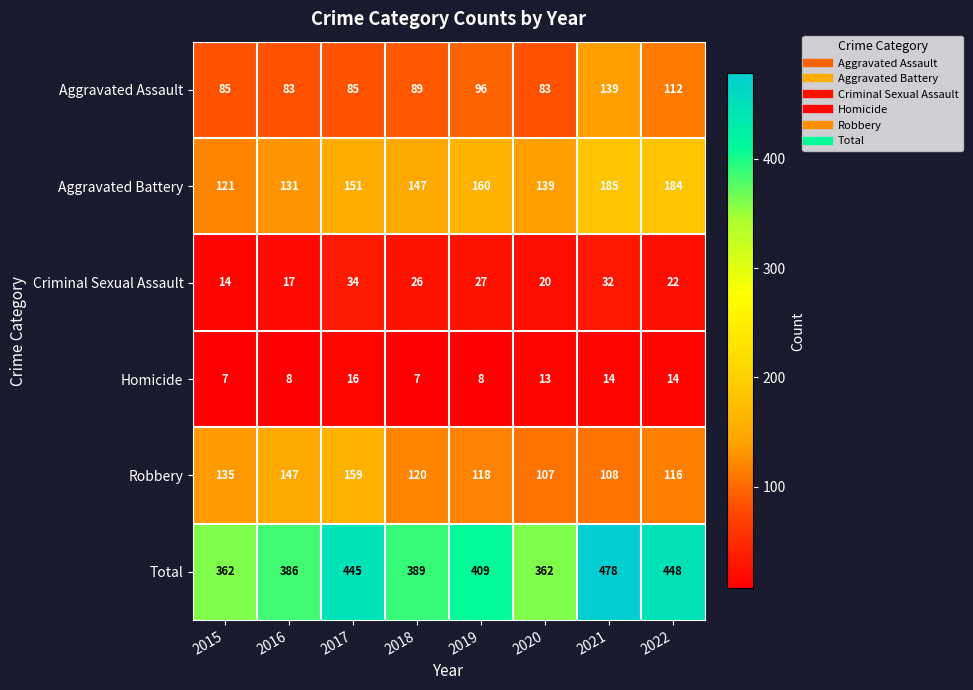

What is the smallest value displayed?

7